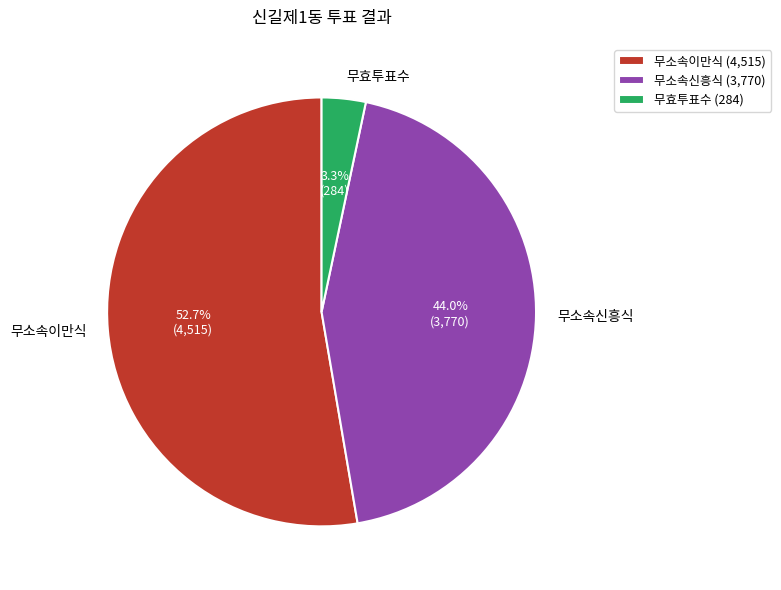

To the nearest percent, what is the average slice percentage?

33%